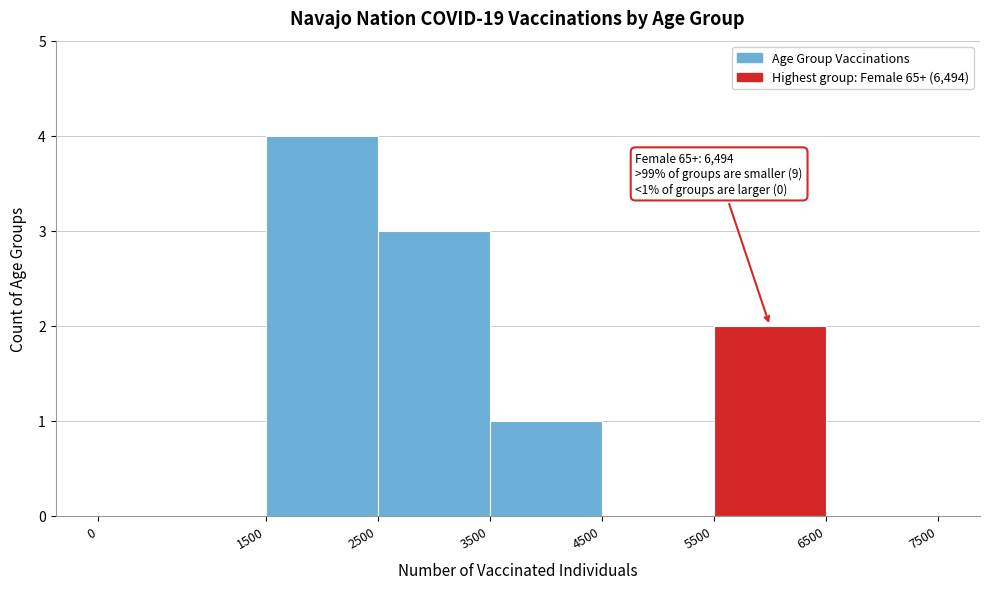

Which range on the x-axis has the tallest bar?

1500 to 2500